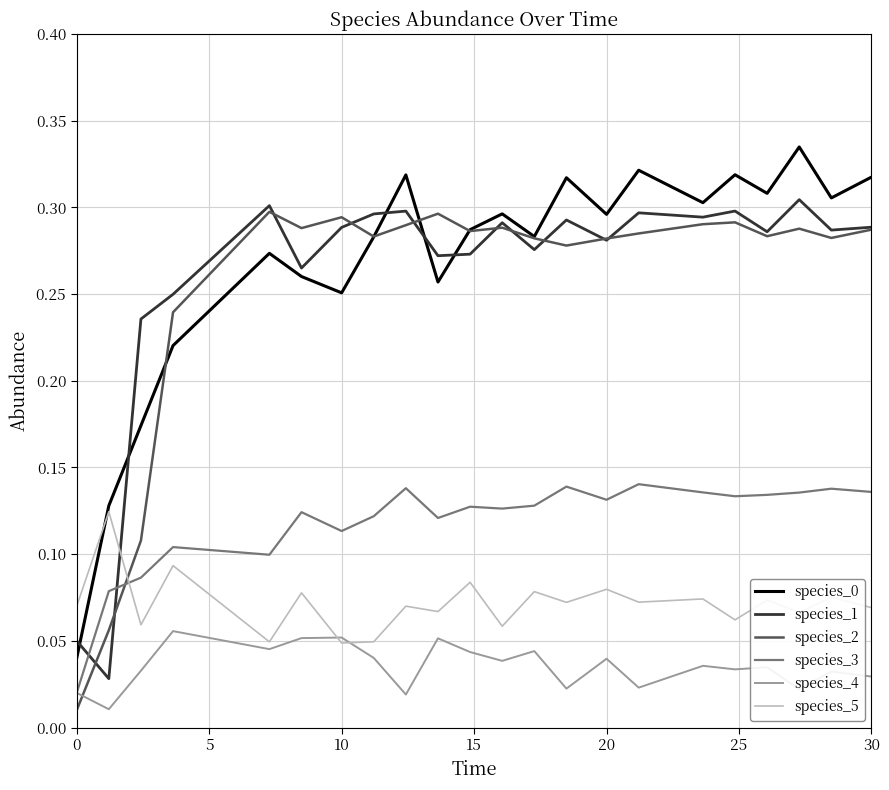

True or false: species_5 and species_2 intersect in this chart.

True